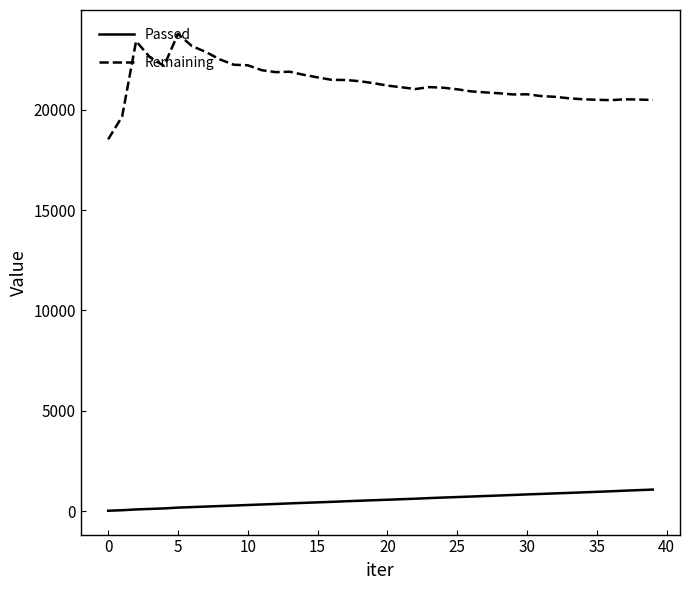

True or false: Remaining and Passed intersect in this chart.

False